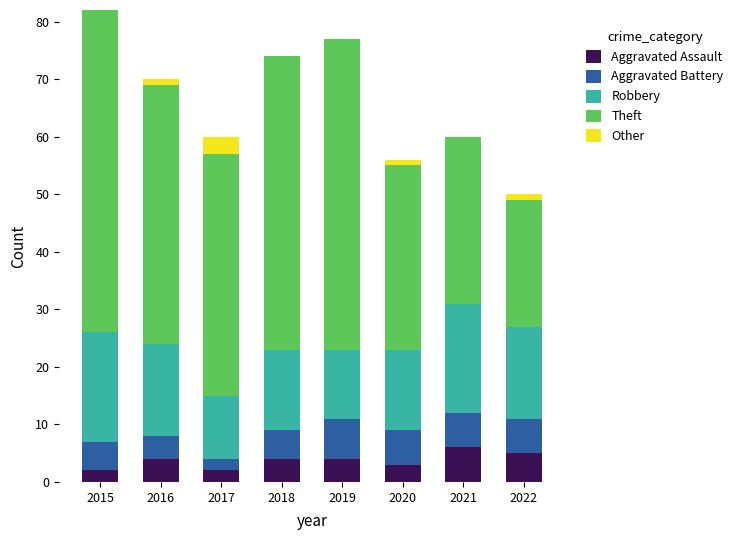

What is the total value across all series at 2021?

60